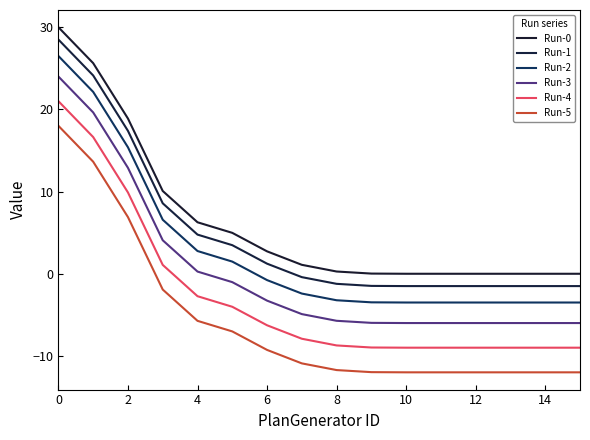

At which label does Run-4 reach its minimum?

11